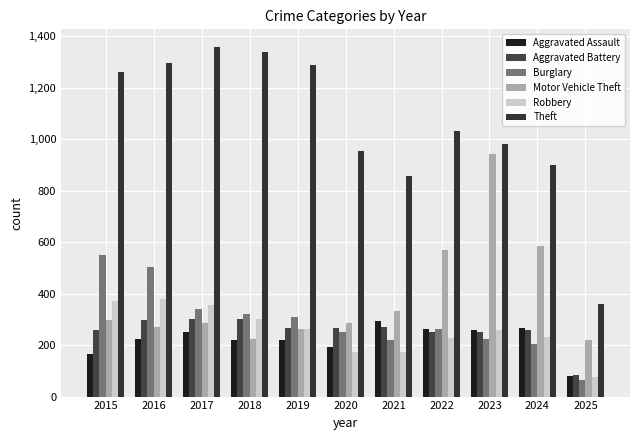

What are all the series names shown in the legend?

Aggravated Assault, Aggravated Battery, Burglary, Motor Vehicle Theft, Robbery, Theft